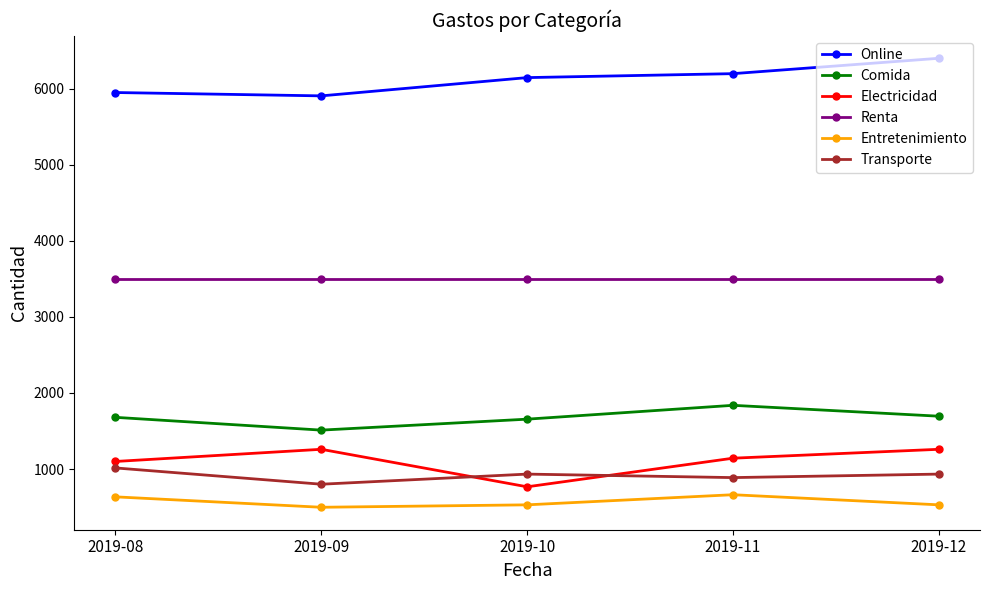

True or false: Entretenimiento and Renta intersect in this chart.

False